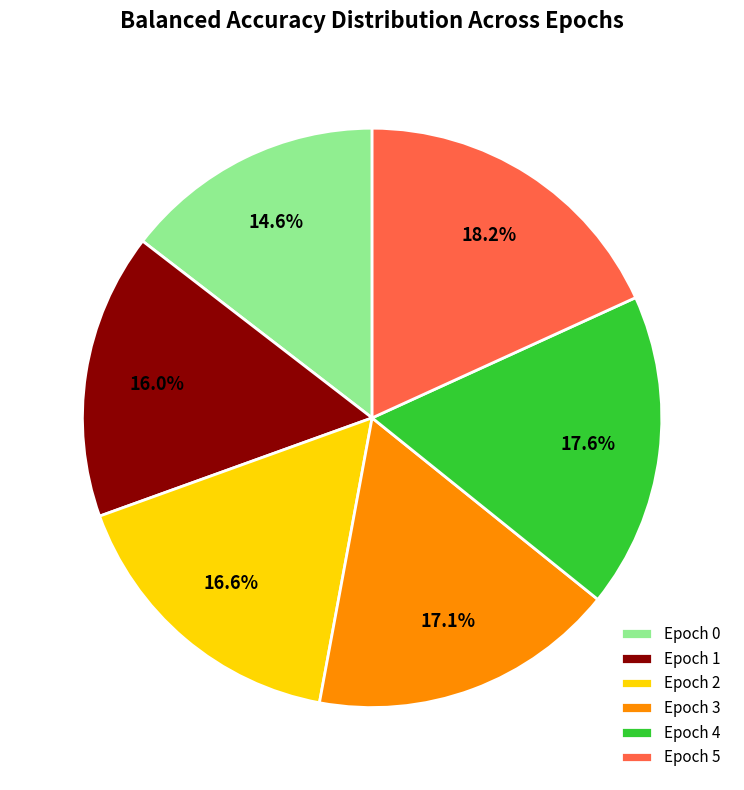

Is the sum of Epoch 5 and Epoch 1 greater than half?

No